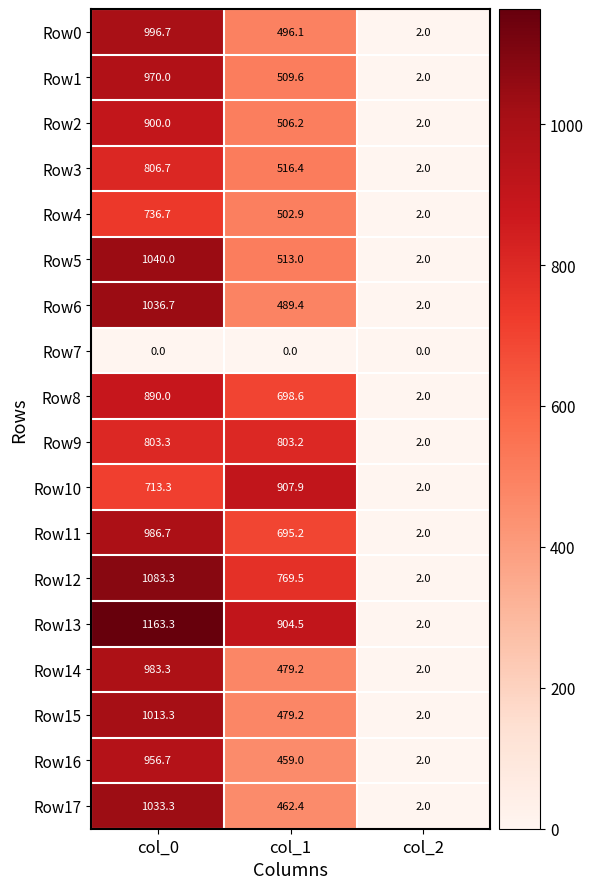

At how many categories does at least one series exceed 529?

2